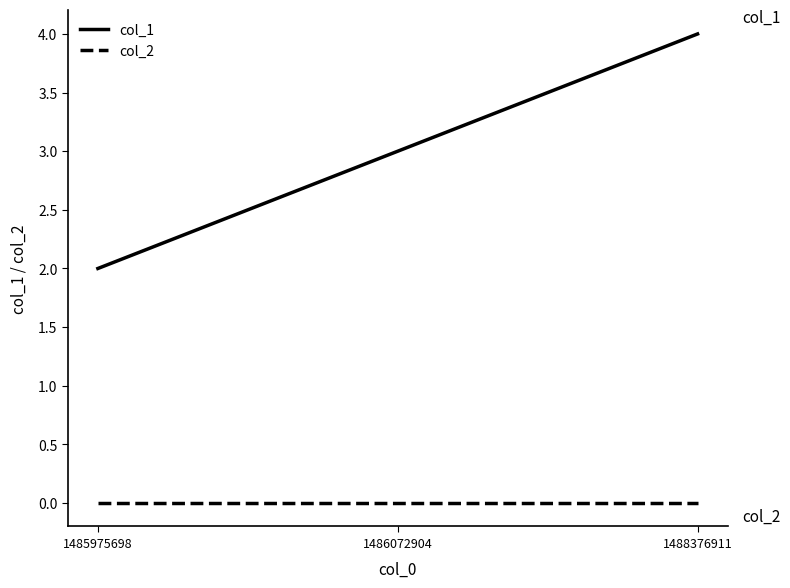

How many lines are shown in the chart?

2